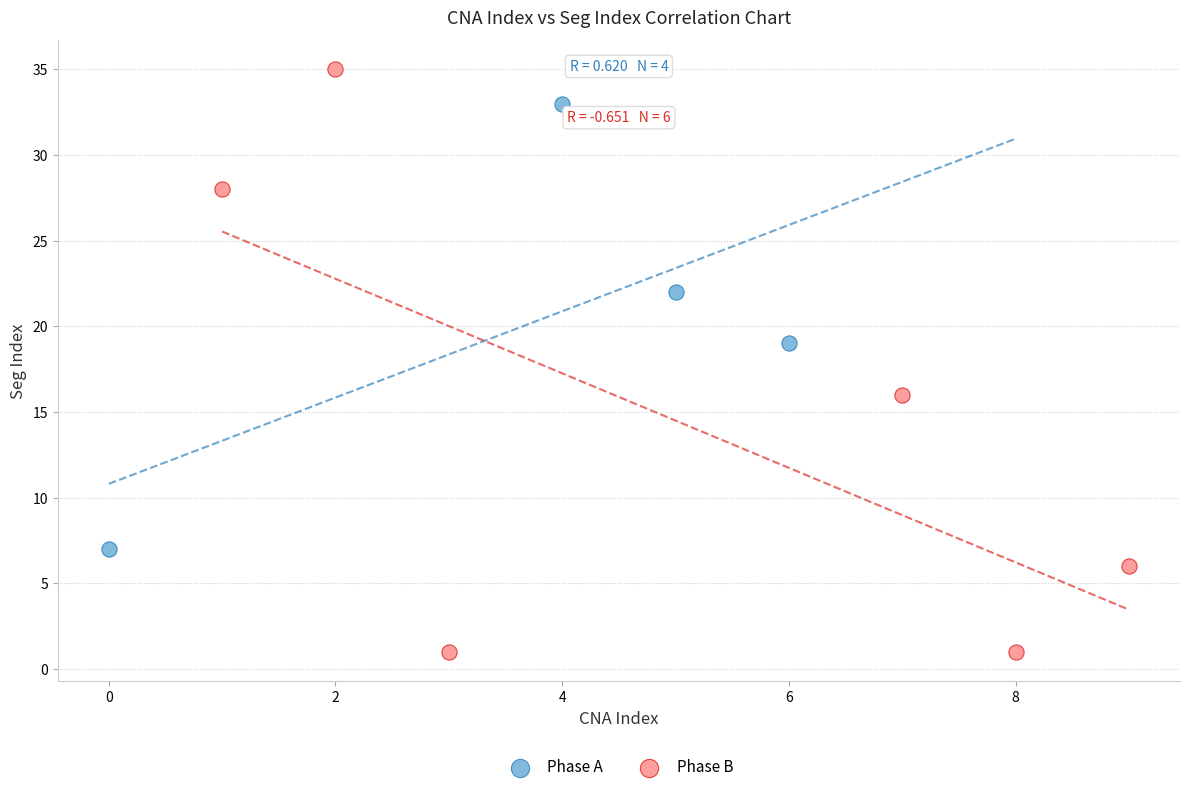

Which series reaches the minimum Y coordinate?

Phase B